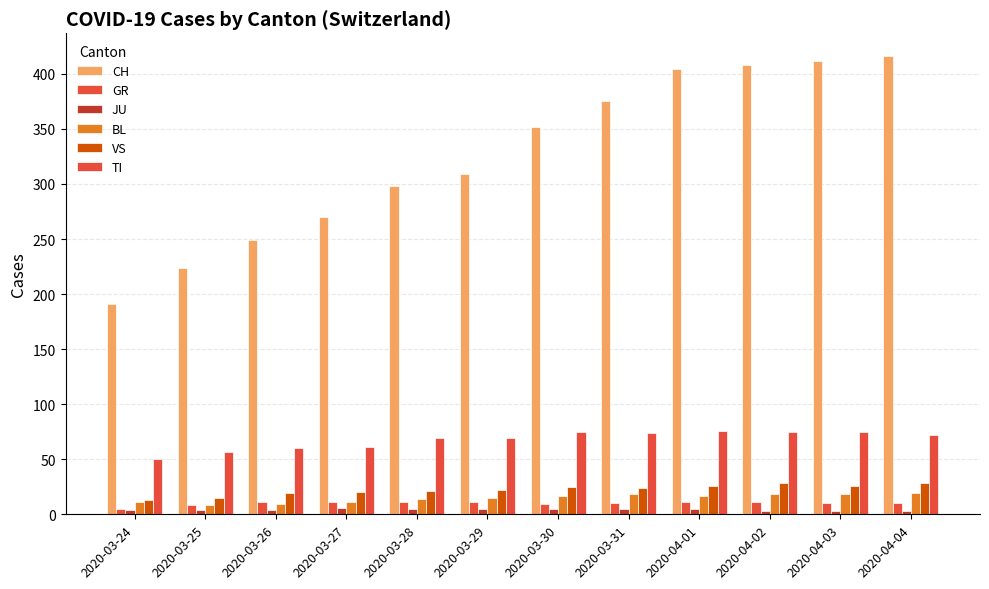

Which series has the widest spread of values?

CH